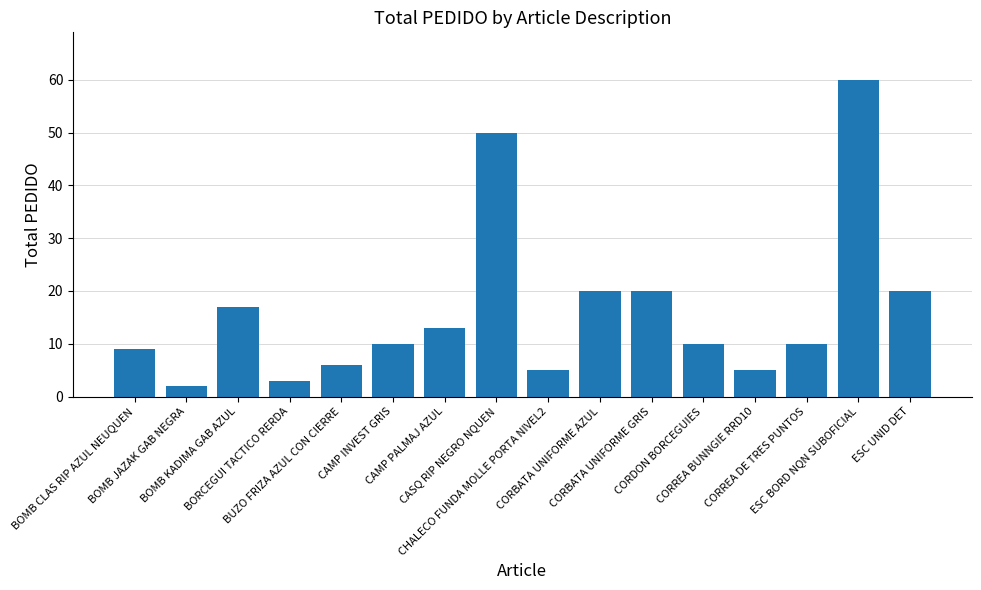

Which has a higher value, ESC UNID DET or BOMB KADIMA GAB AZUL?

ESC UNID DET